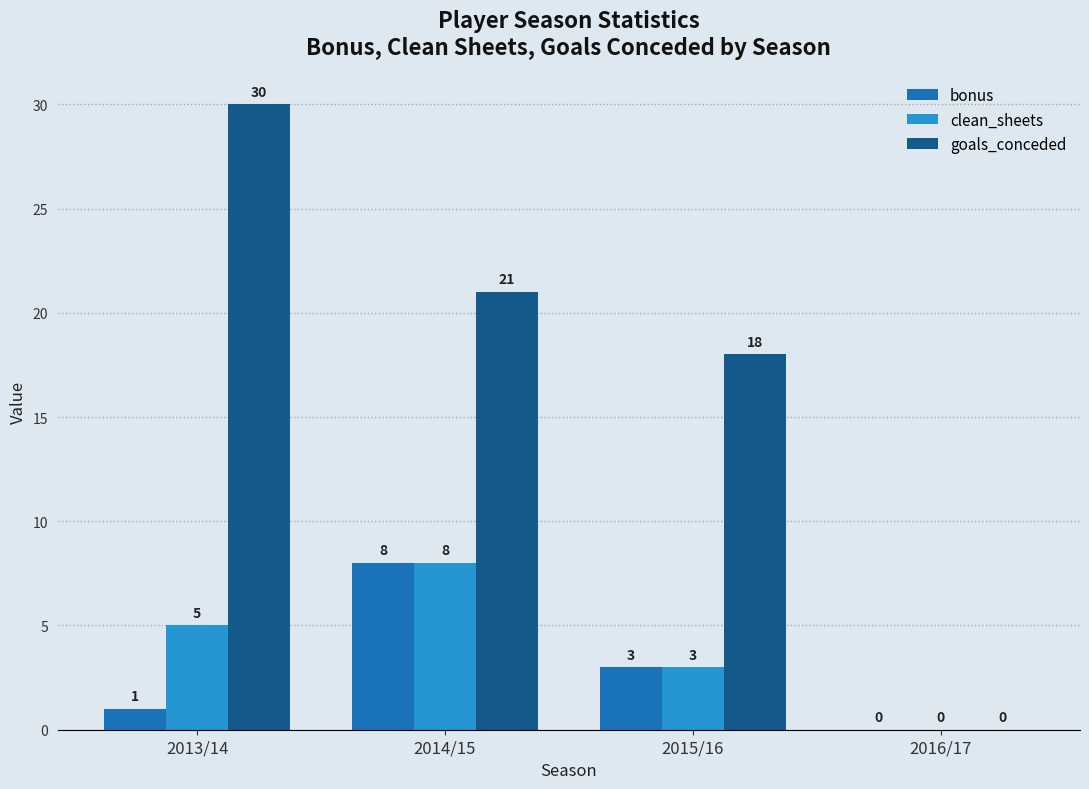

The value of goals_conceded at 2016/17 is -17. True or false?

False